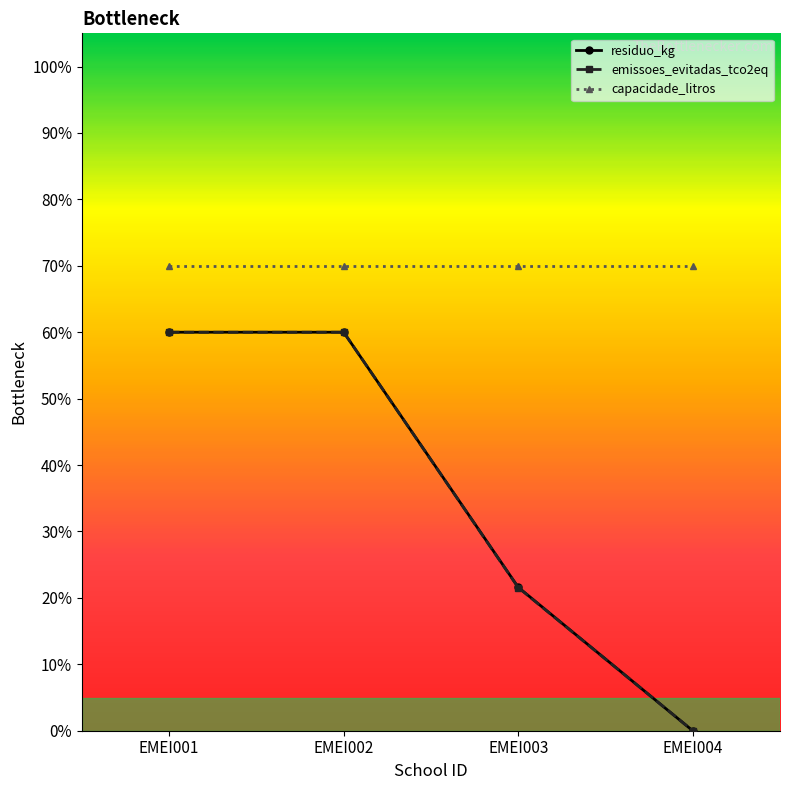

What is the value of the emissoes_evitadas_tco2eq point at the 3rd from the left?

21.6